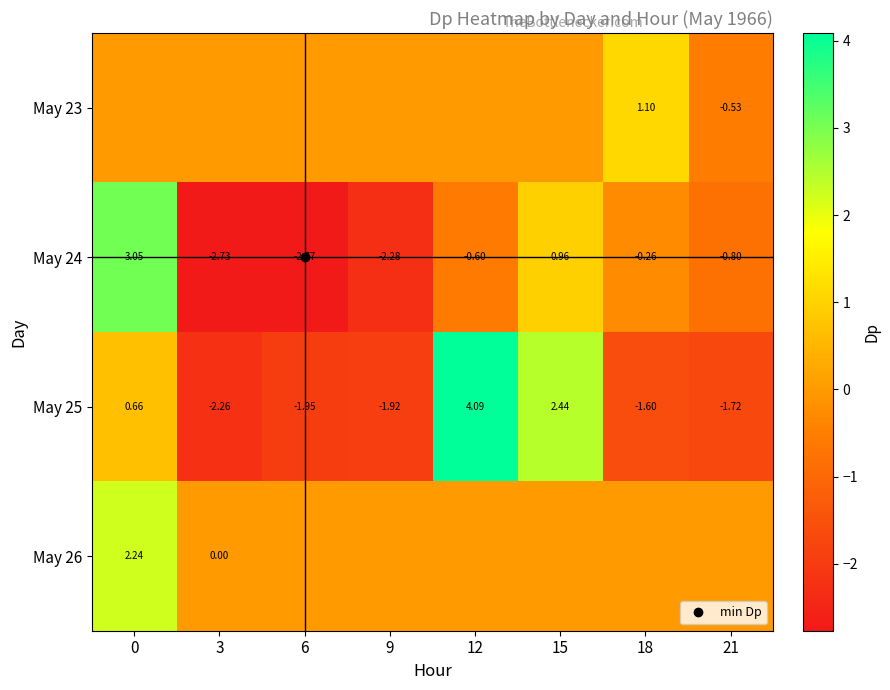

Which category has the lowest value across all series?

6